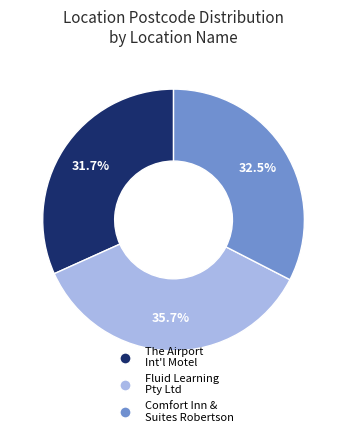

Does any single category account for the majority?

No